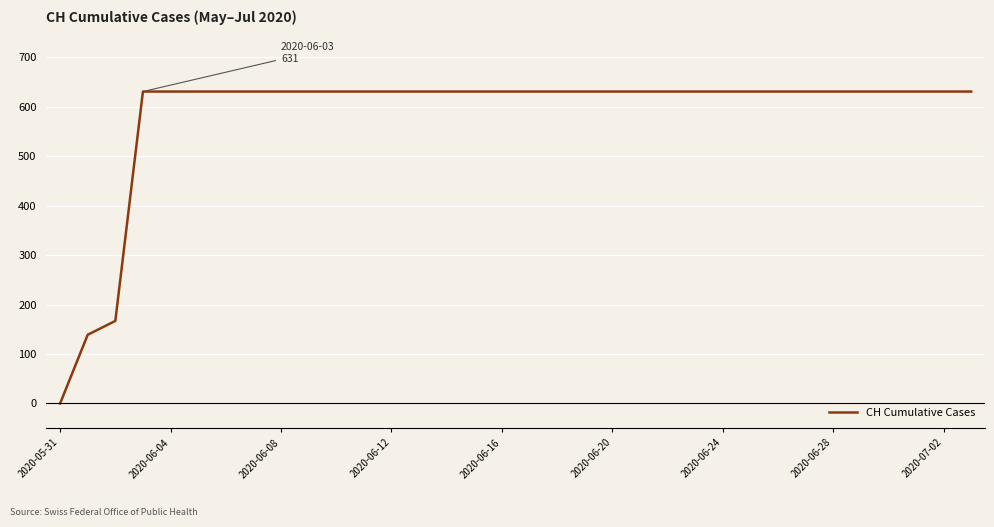

How many values are above zero?

33